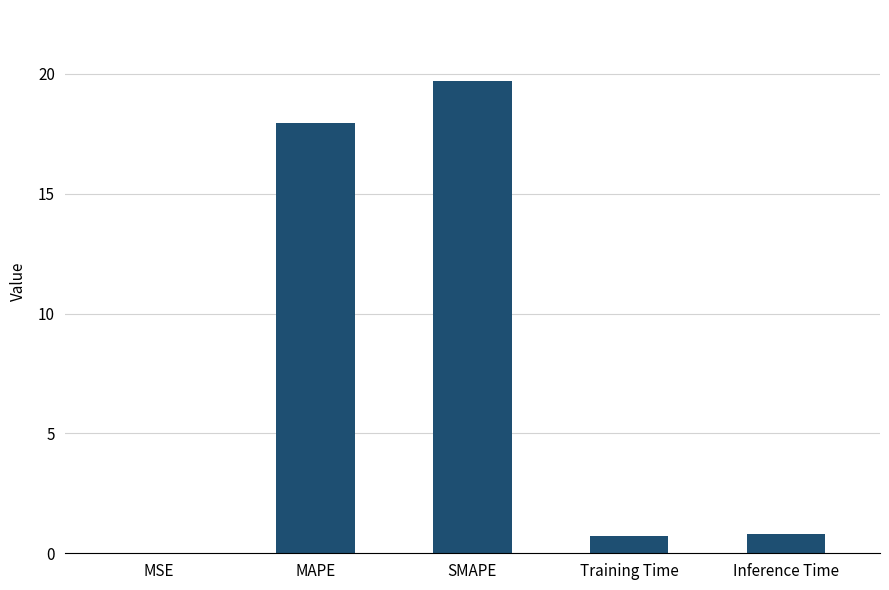

What is the greatest value displayed?

19.7